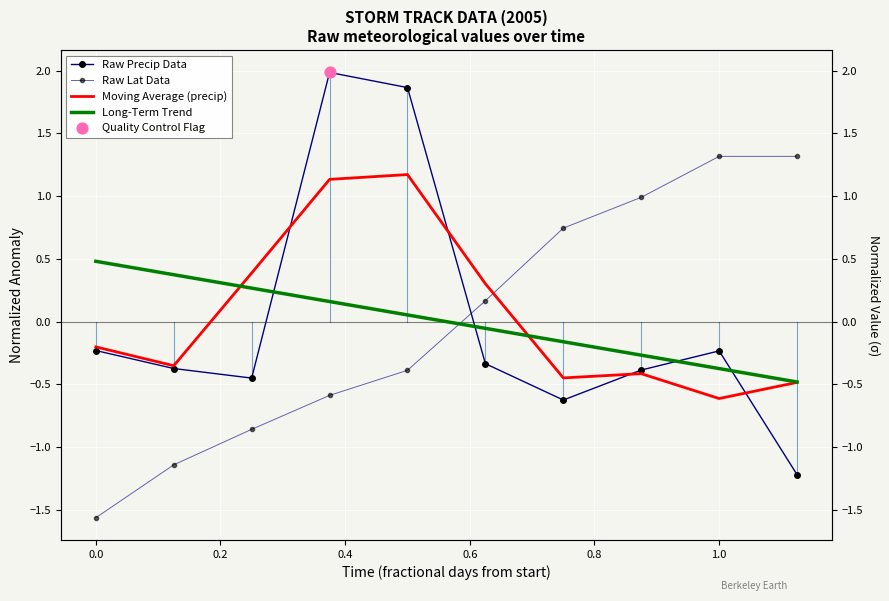

What are all the series names shown in the legend?

Raw Precip Data, Raw Lat Data, Moving Average (precip), Long-Term Trend